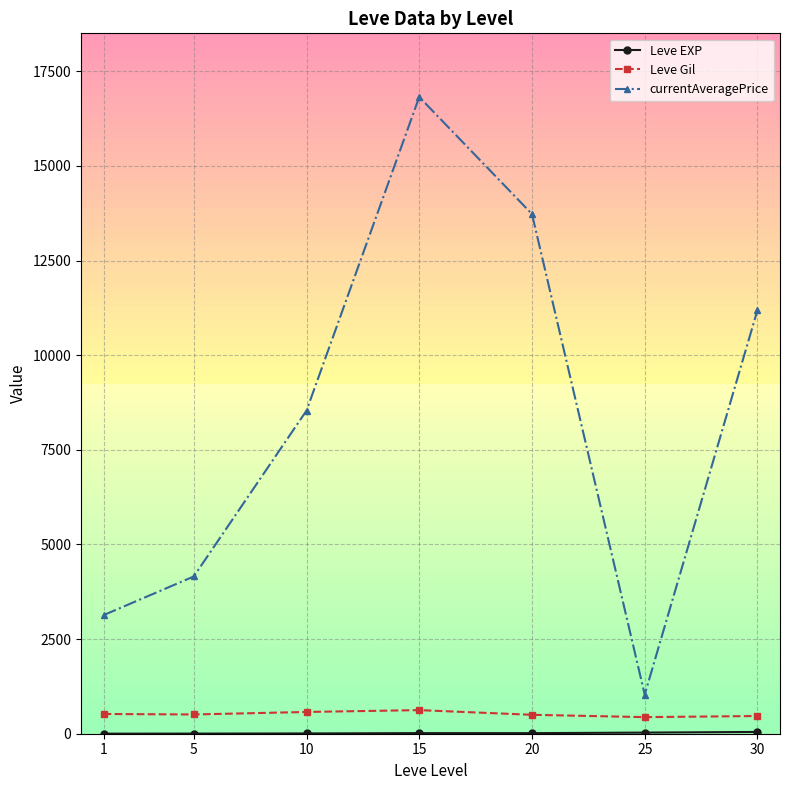

Is it true that Leve Gil equals 467.5 at 30?

True